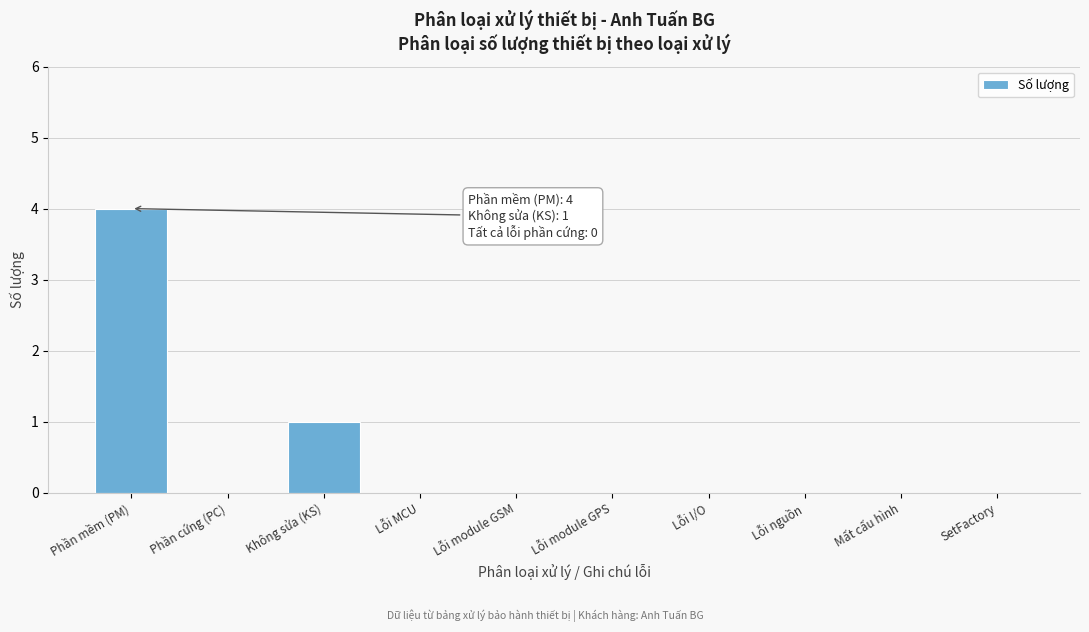

Reading left to right, transcribe all the data shown in this chart.

Phần mềm (PM)=4	Phần cứng (PC)=0	Không sửa (KS)=1	Lỗi MCU=0	Lỗi module GSM=0	Lỗi module GPS=0	Lỗi I/O=0	Lỗi nguồn=0	Mất cấu hình=0	SetFactory=0